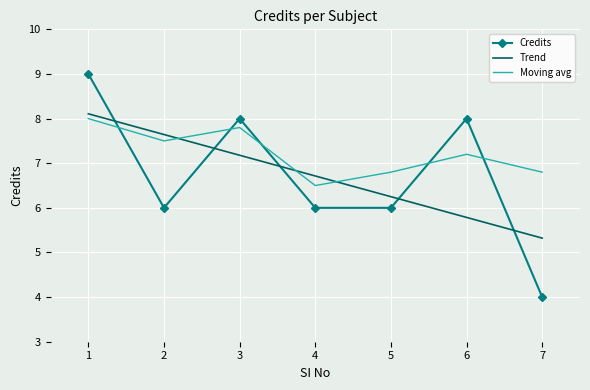

List the labels in order of value, largest first.

1, 3, 6, 2, 4, 5, 7